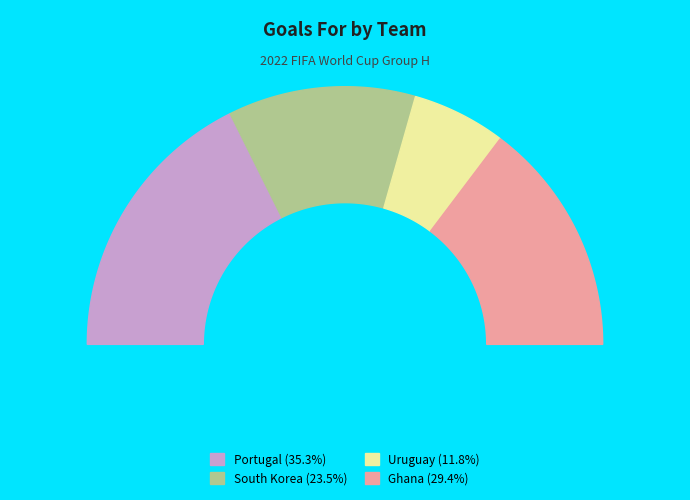

Rank the categories by value from highest to lowest.

Portugal, Ghana, South Korea, Uruguay